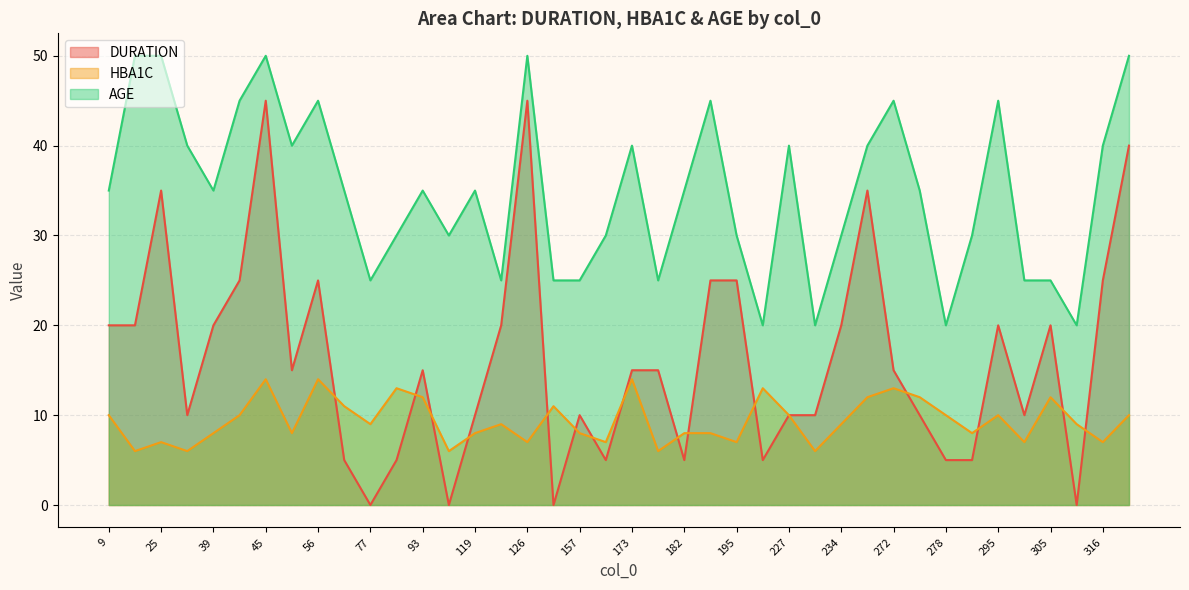

What is the minimum value for AGE?

20